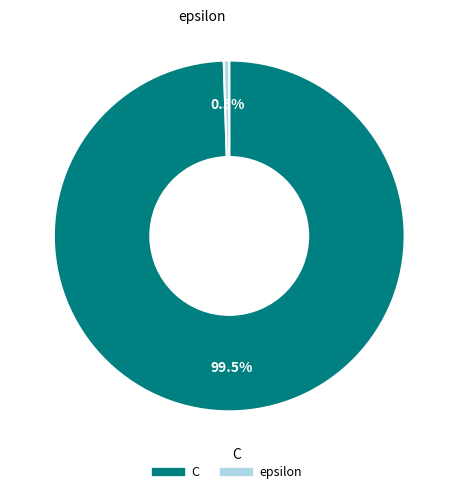

How many slices are in this pie chart?

2